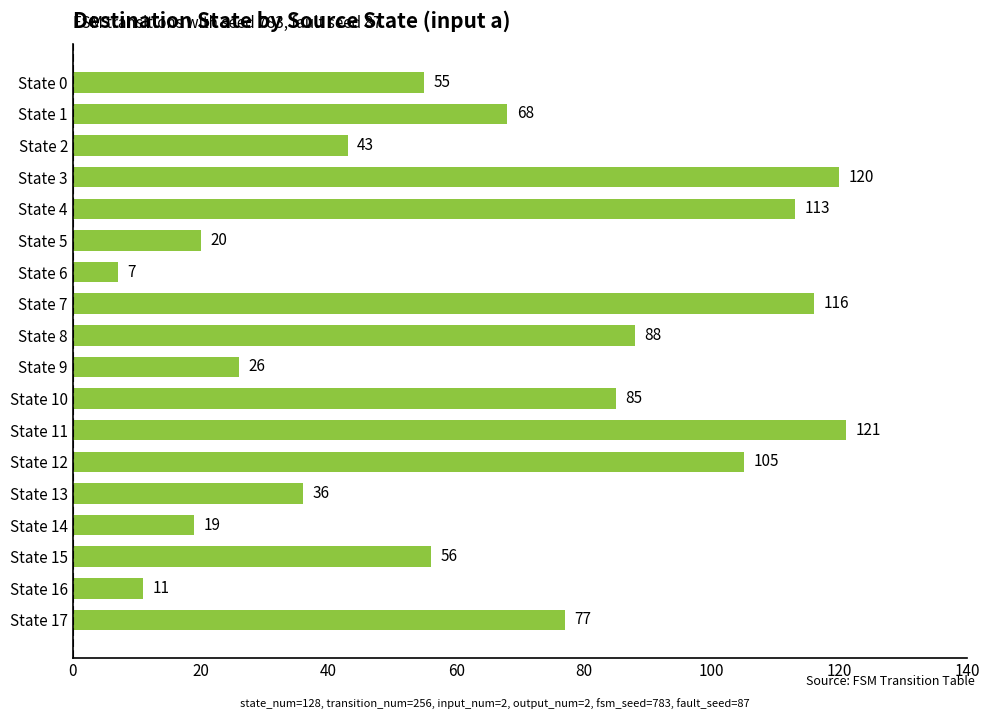

Read the value at State 5, to the nearest 10.

20